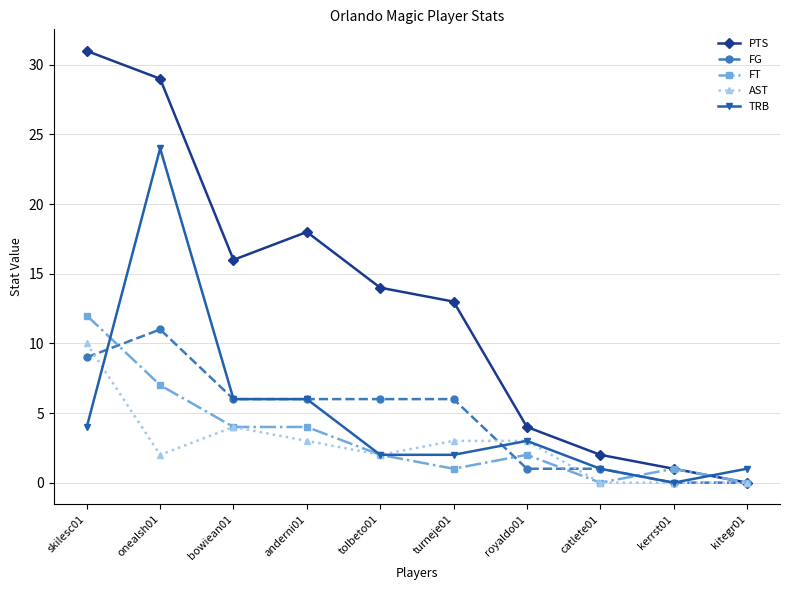

The value of FG at turneje01 is 1. True or false?

False